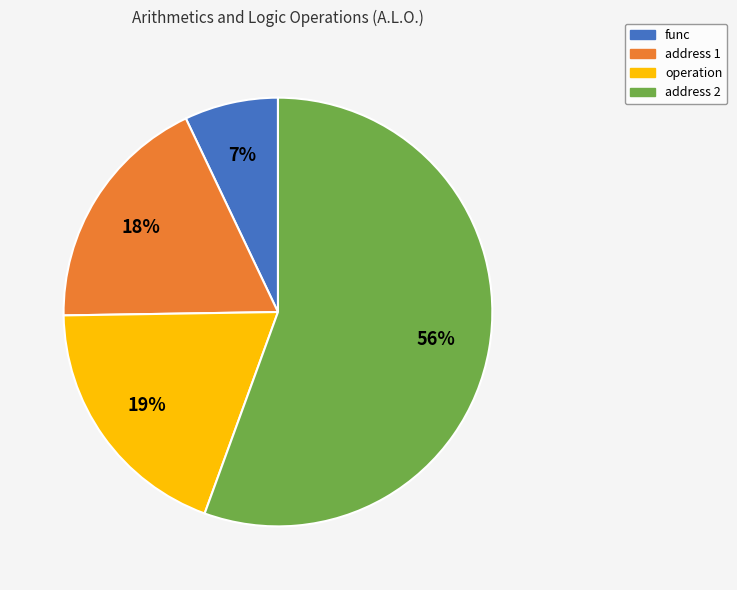

To the nearest percent, what is the average slice percentage?

25%